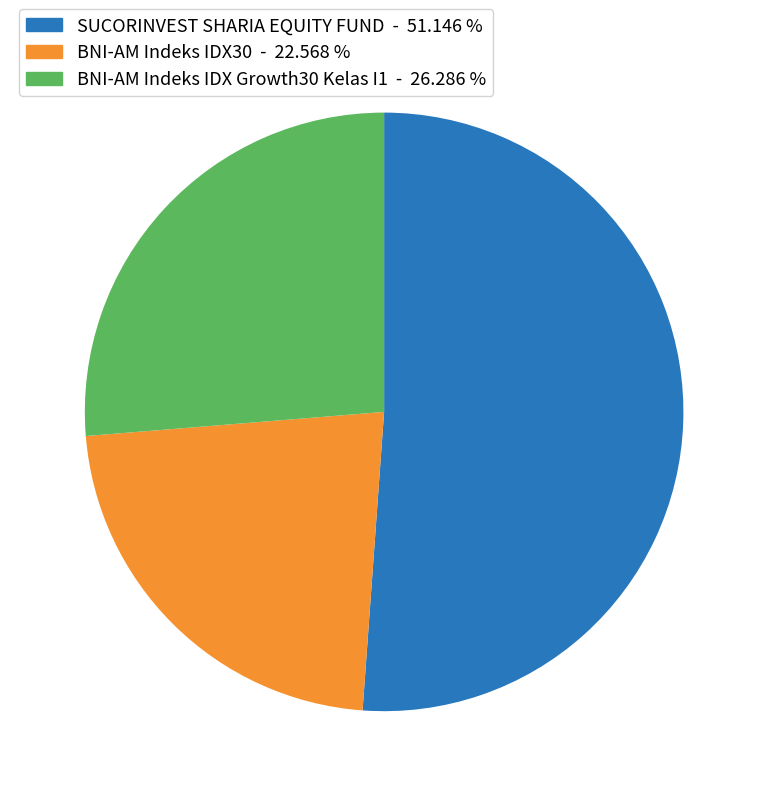

Which category has the biggest portion of the pie?

SUCORINVEST SHARIA EQUITY FUND